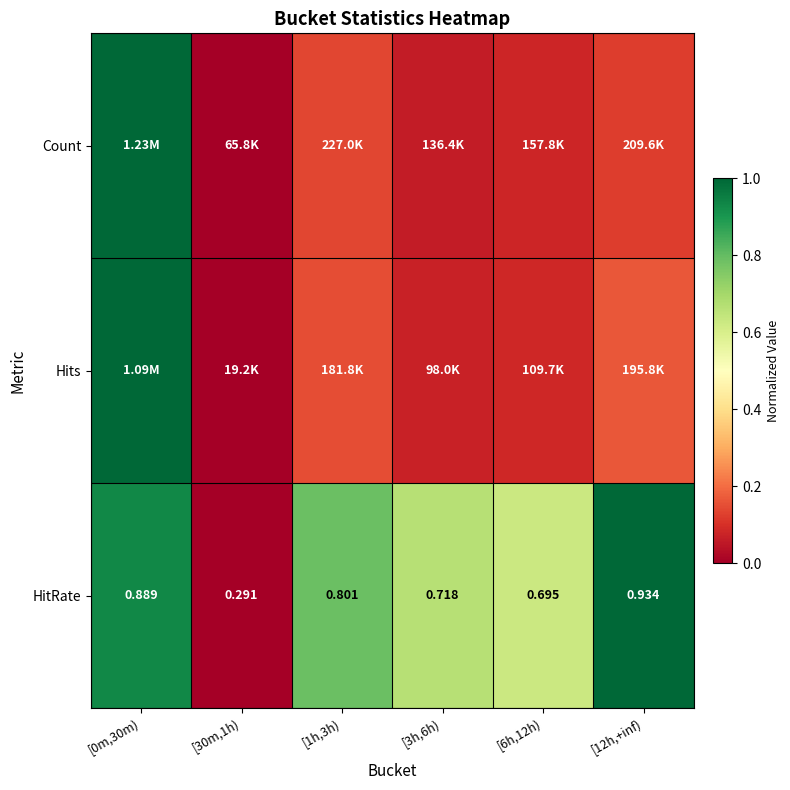

Which series has the largest range (max minus min)?

Count